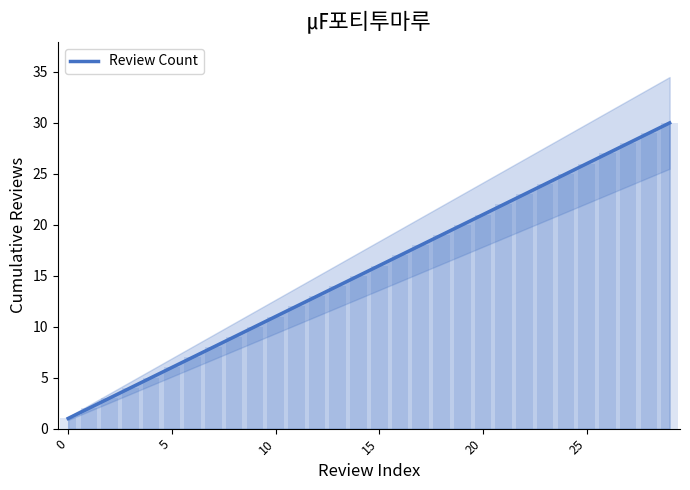

What is the maximum value for Review Count?

30